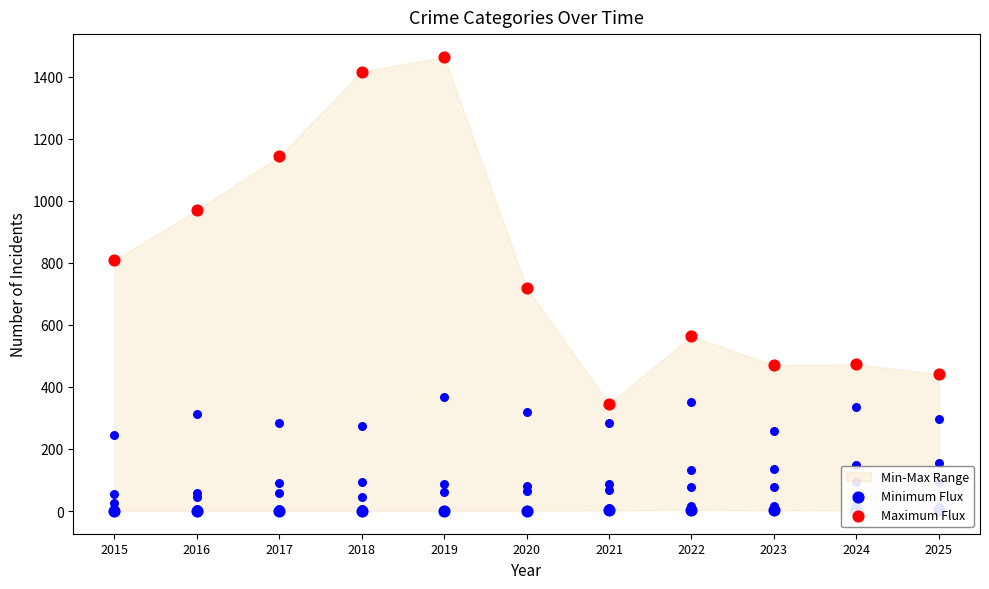

Which series has the largest total across all categories?

Theft